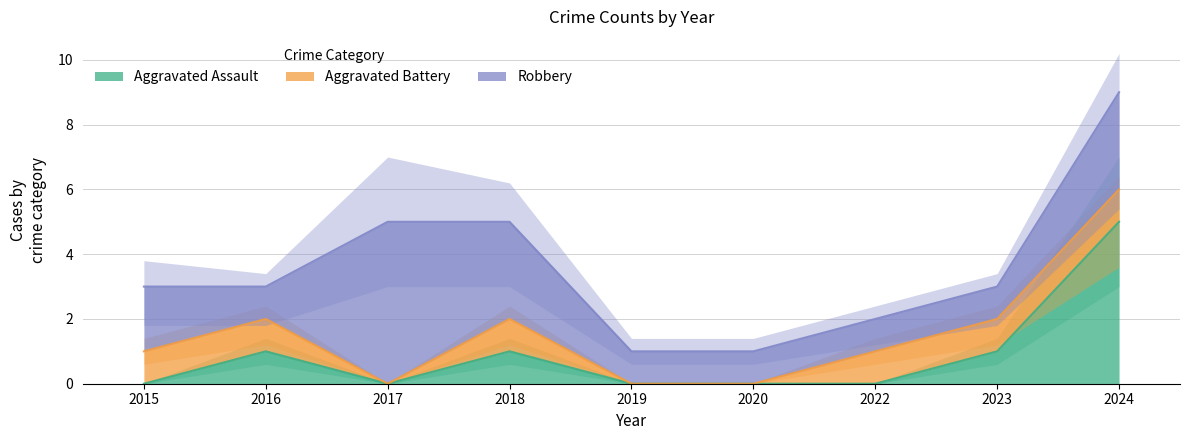

Is the value of Aggravated Assault at 2016 greater than the value of Robbery at 2023?

No